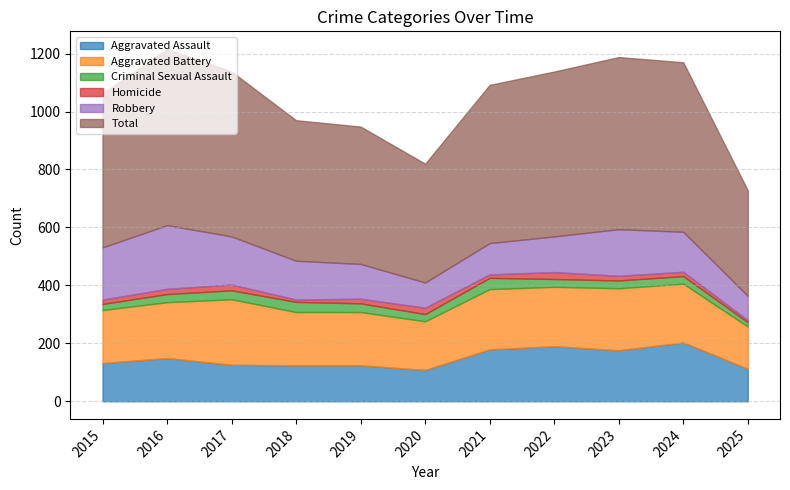

True or false: Aggravated Assault and Total cross at least once.

False